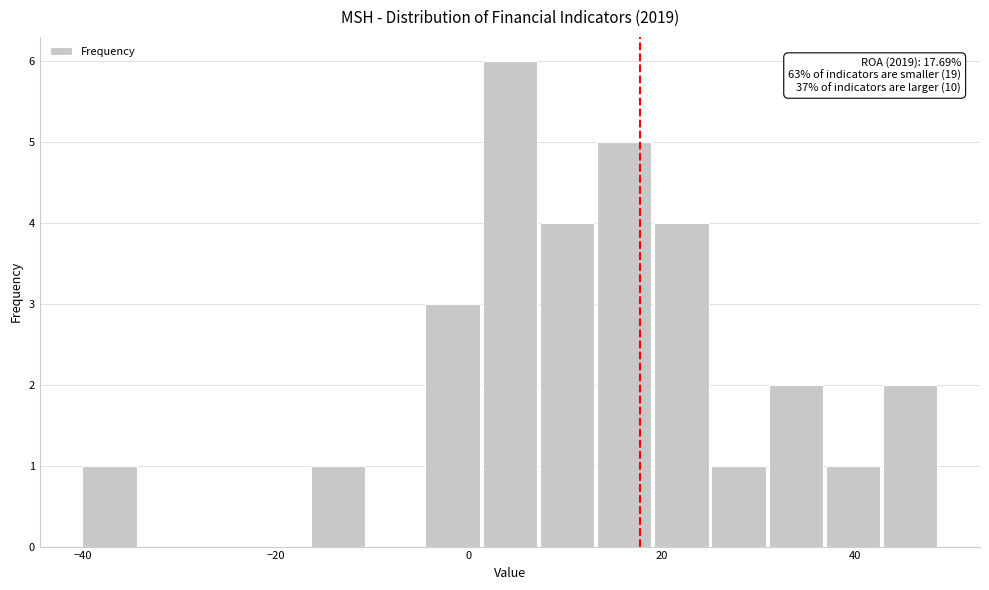

Around what value on the x-axis is the tallest bar? Give the approximate position of its centre, as read against the axis.

4